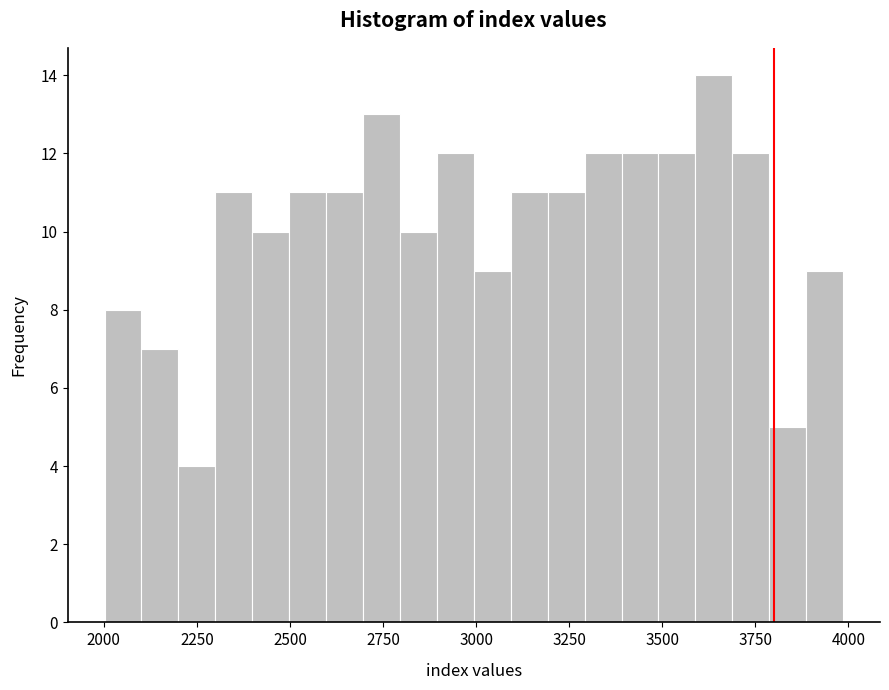

Around what value on the x-axis is the tallest bar? Give the approximate position of its centre, as read against the axis.

3650